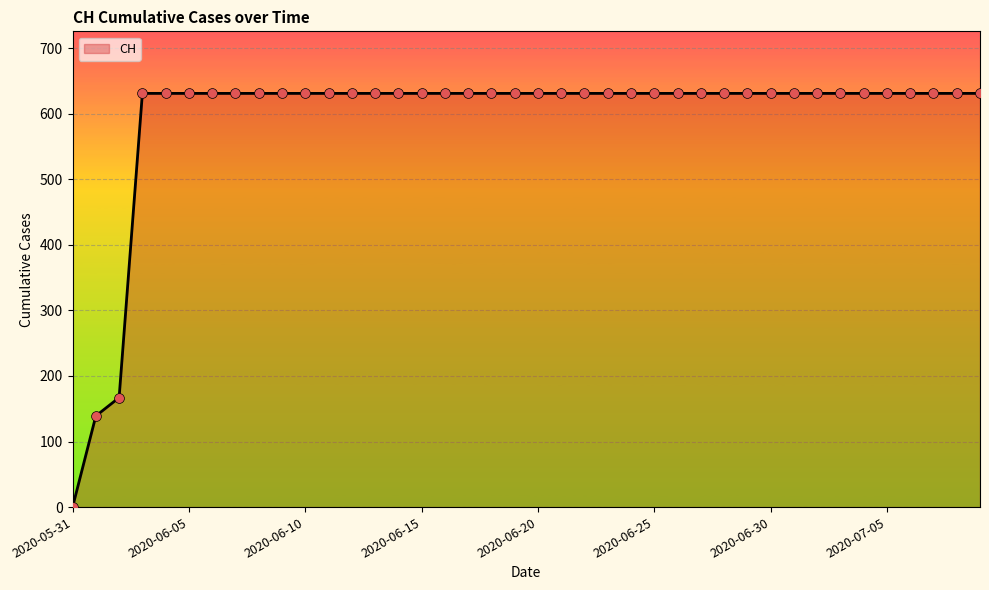

What is the maximum value shown in the chart?

631